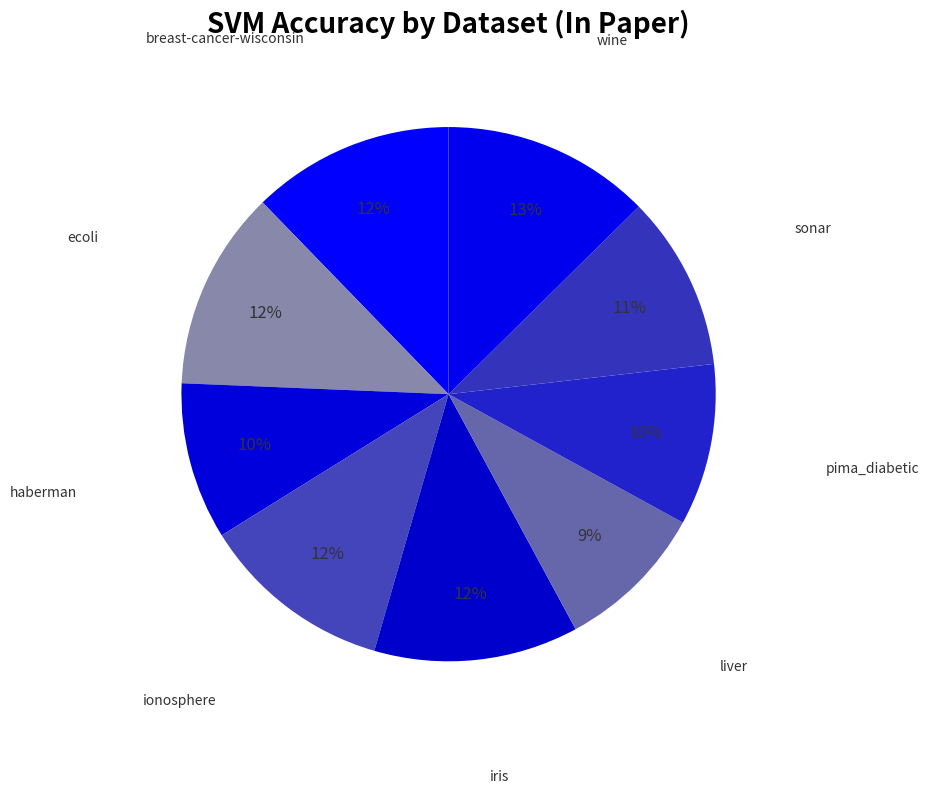

How many segments does this pie chart have?

9